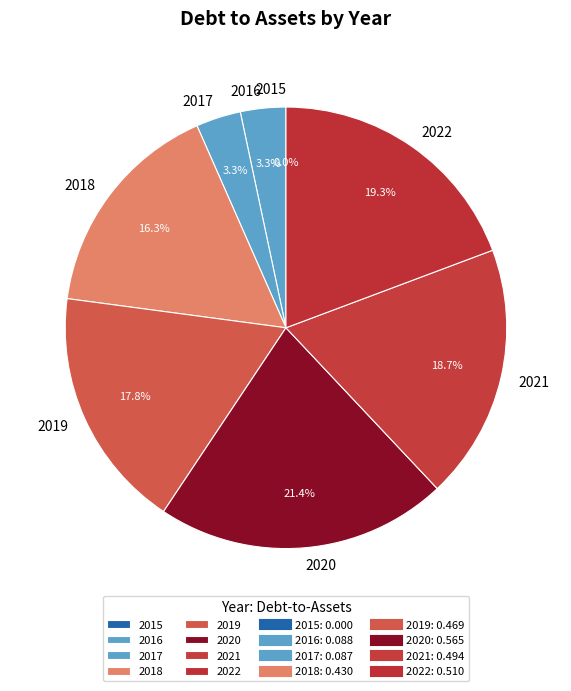

Combined, do 2017 and 2018 account for over 50%?

No